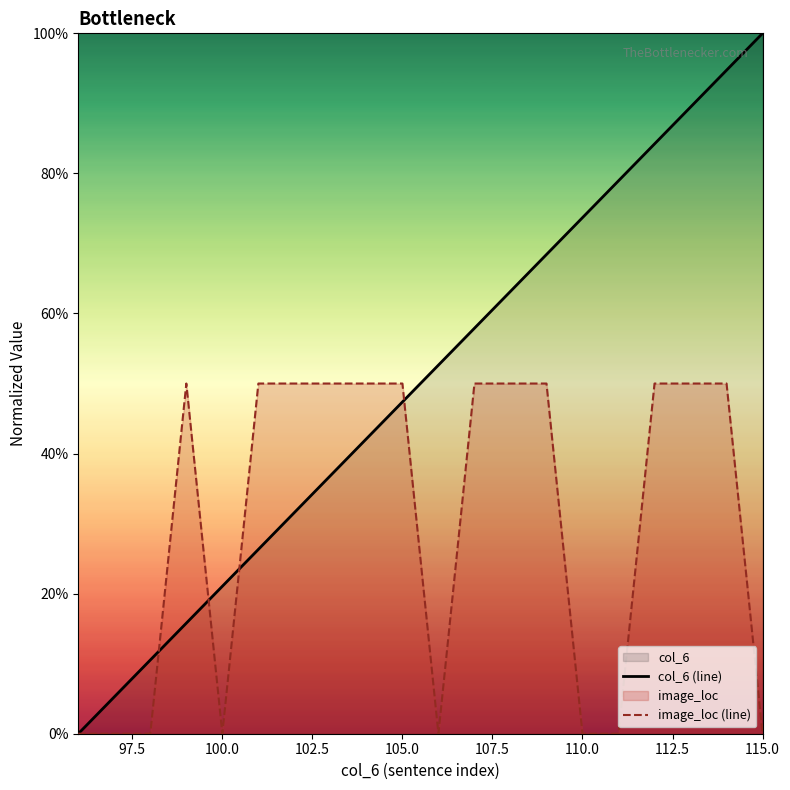

What is the total value across all series at 115.0?

1.0